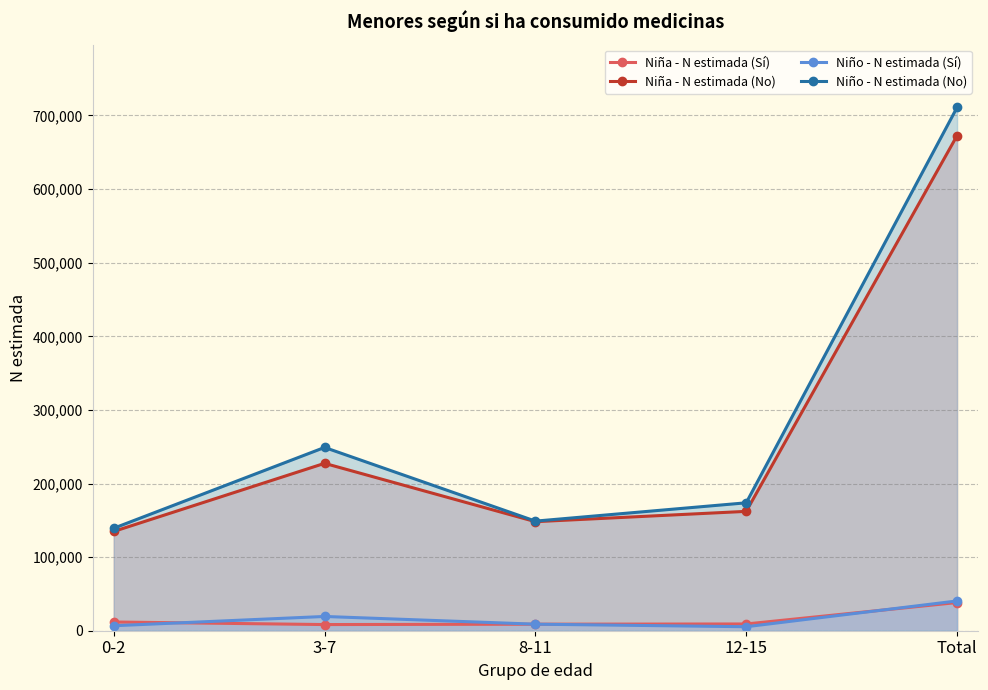

List the series in order of their peak value, highest first.

Niño - N estimada (No), Niña - N estimada (No), Niño - N estimada (Sí), Niña - N estimada (Sí)